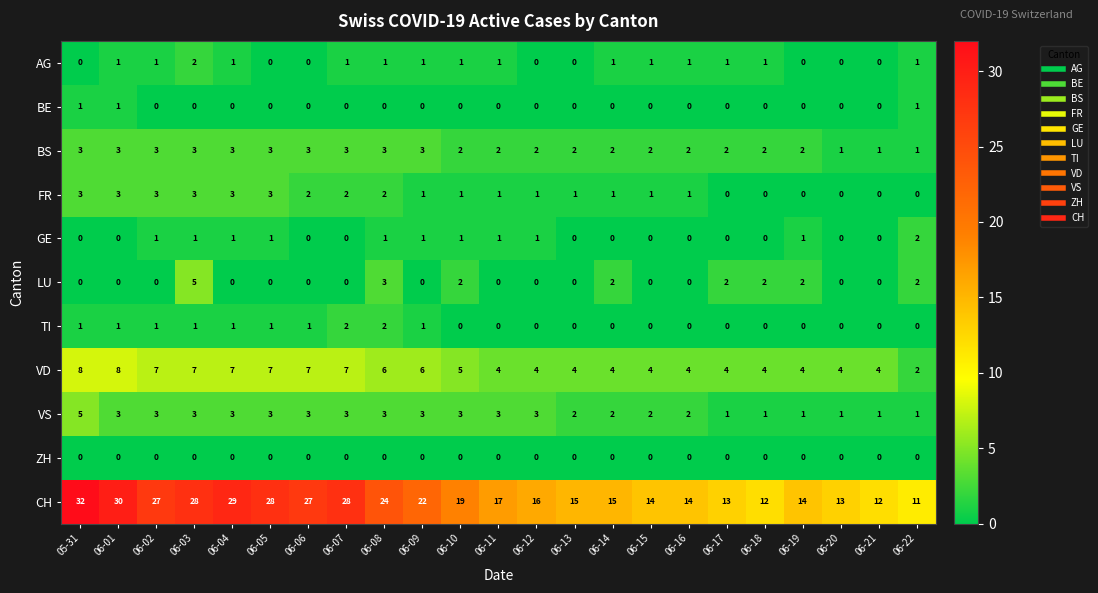

The BE series shows 0 at 06-19. True or false?

True